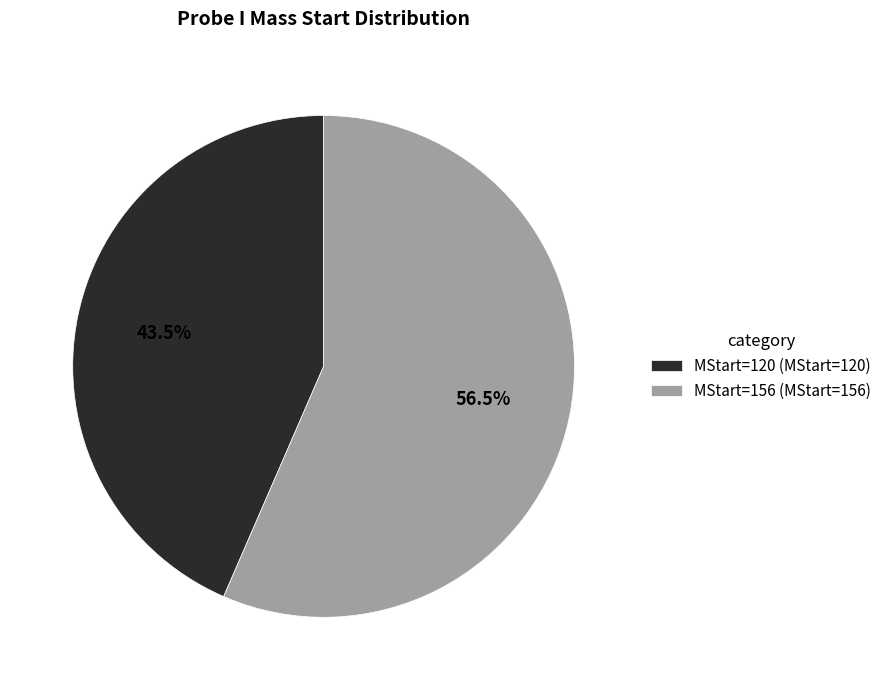

How much of the chart is everything except MStart=120?

56.5%